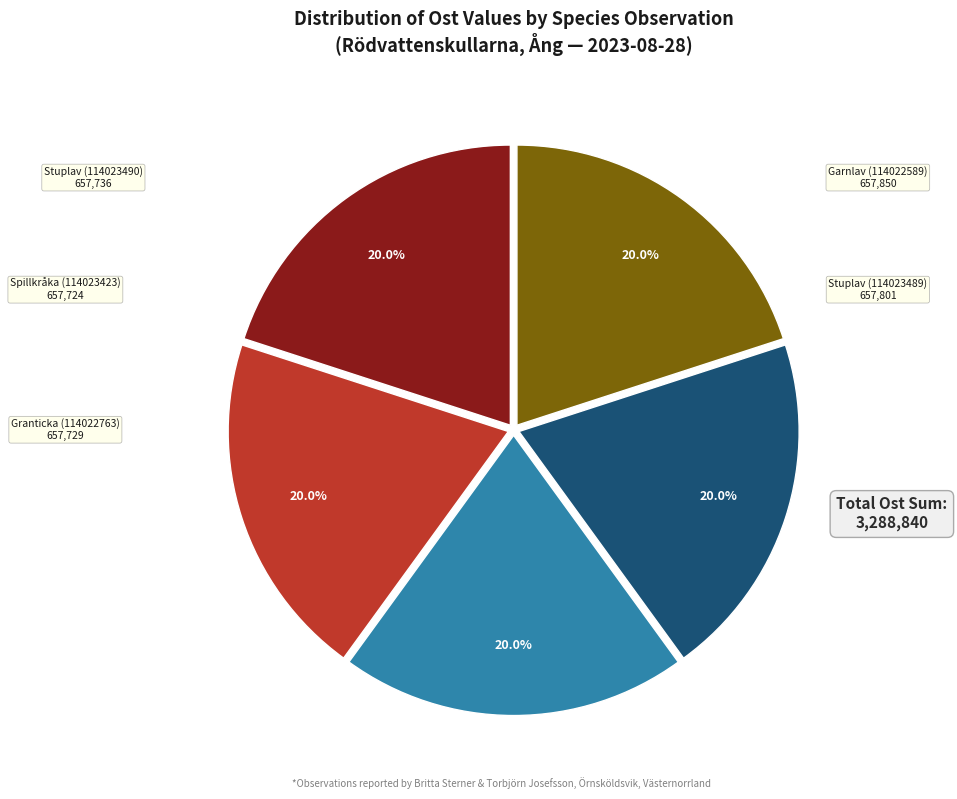

To the nearest percent, what is the average slice percentage?

20%